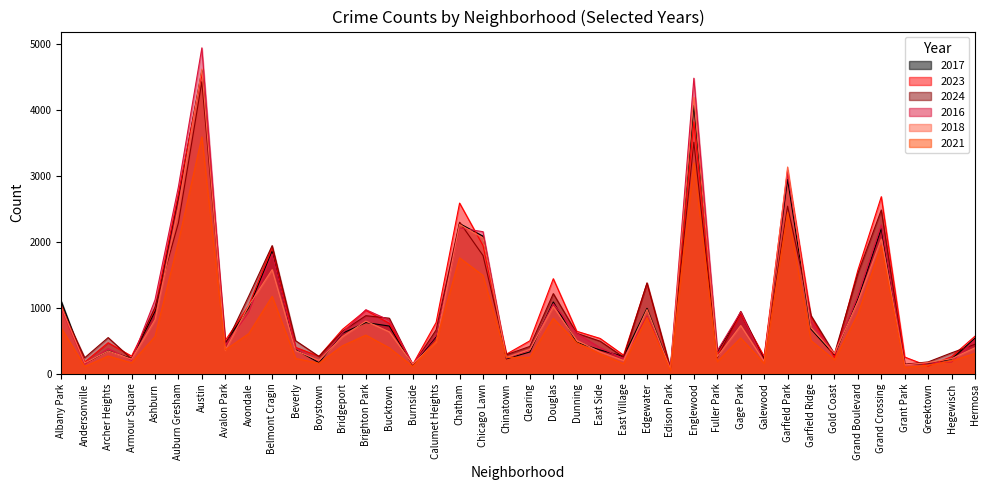

What is the difference between the second highest and second lowest values in the 2016 series?

4348